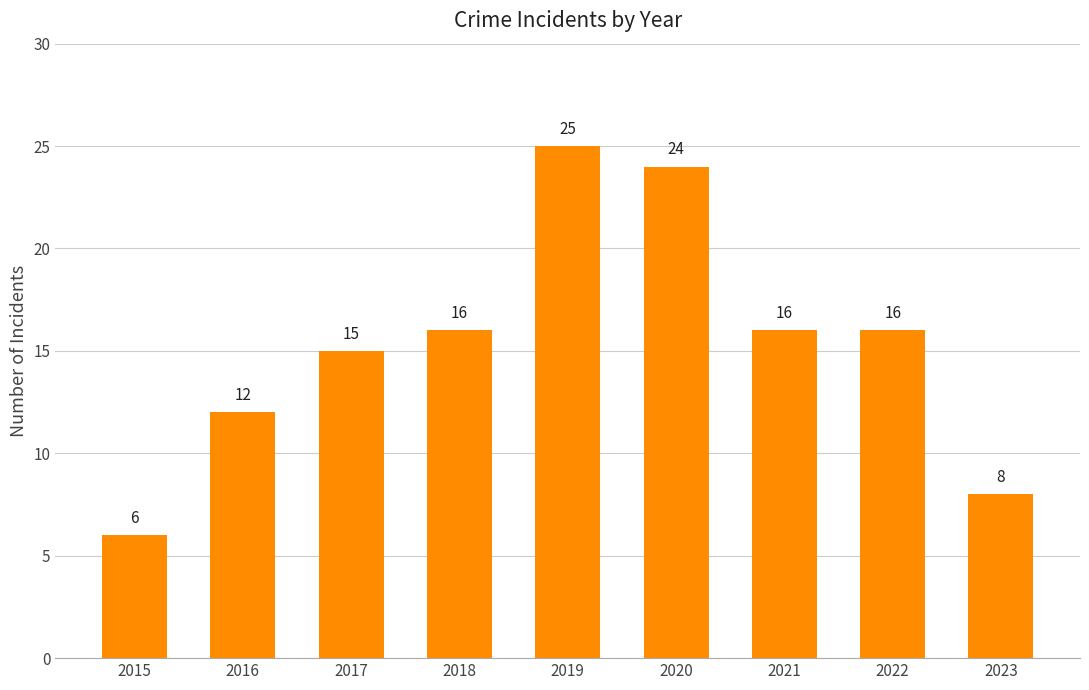

What is the difference between the second highest and minimum values?

18